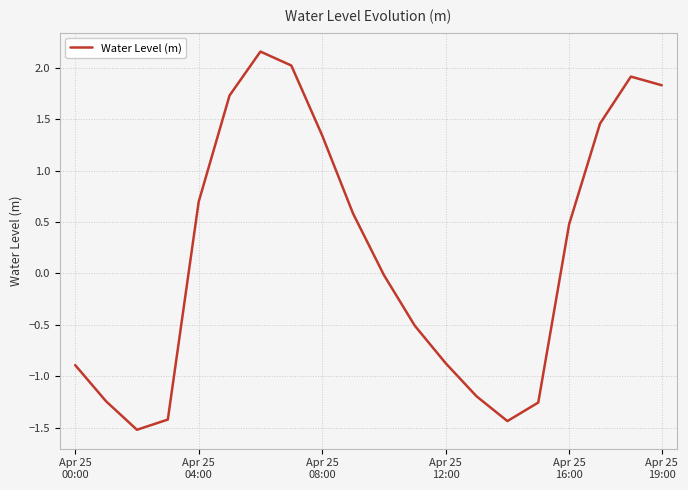

What is the smallest value displayed?

-1.5